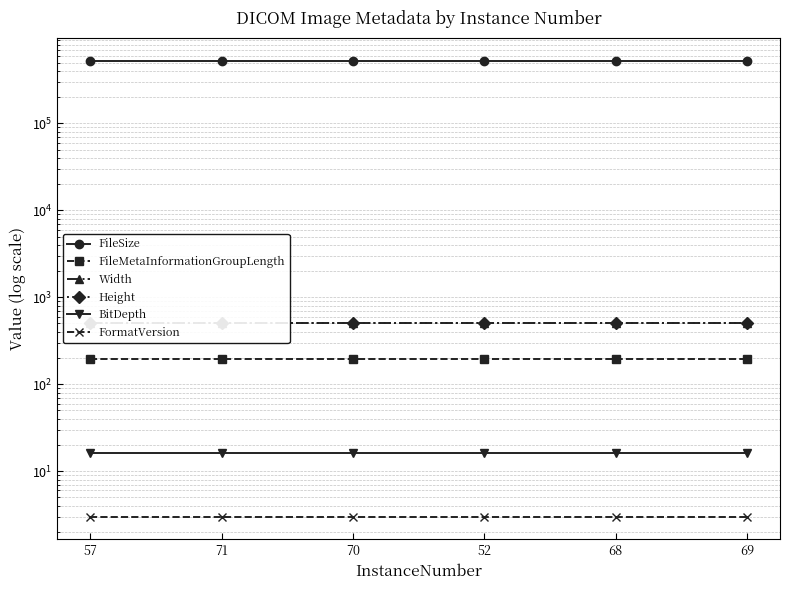

Which category has the highest value in the Height series?

57